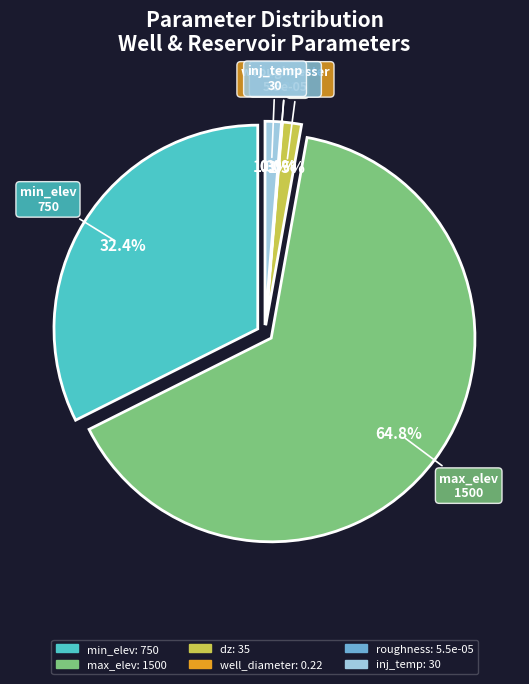

Rank the categories by value from highest to lowest.

max_elev, min_elev, dz, inj_temp, well_diameter, roughness